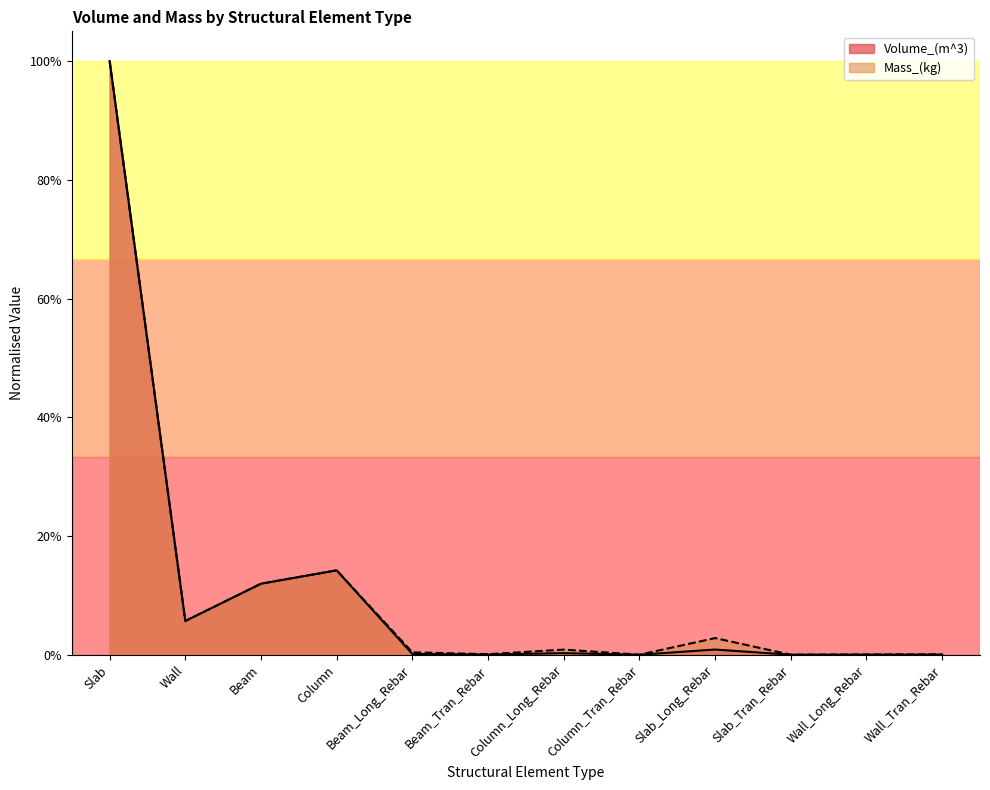

Reading left to right, list all the values displayed in this chart.

Volume_(m^3): 1.0	0.1	0.1	0.1	0.0	0.0	0.0	0.0	0.0	0.0	0.0	0.0
Mass_(kg): 1.0	0.1	0.1	0.1	0.0	0.0	0.0	0.0	0.0	0.0	0.0	0.0